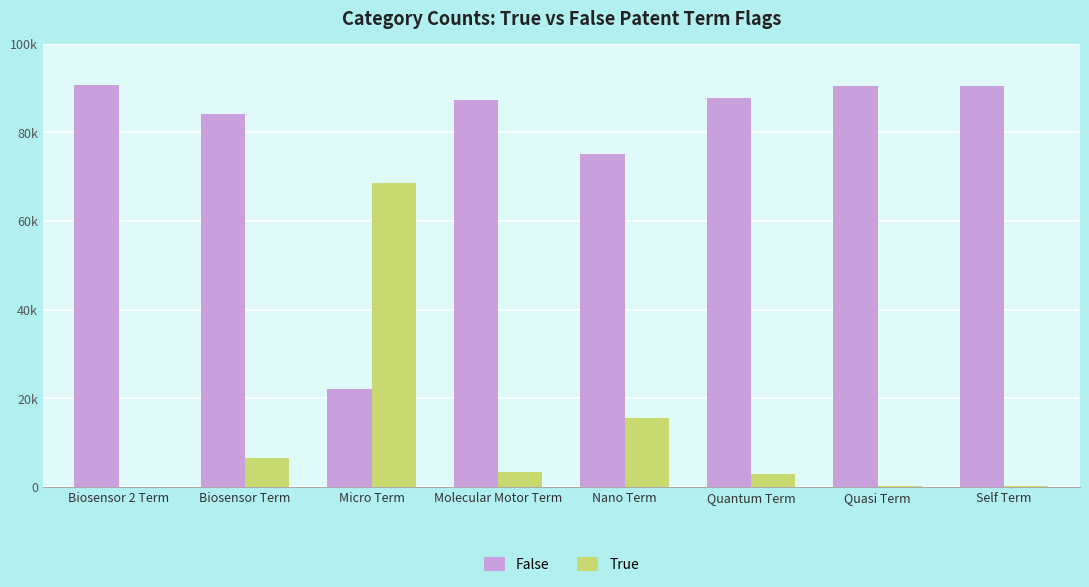

Are the bars grouped side by side (vs. stacked)?

Yes